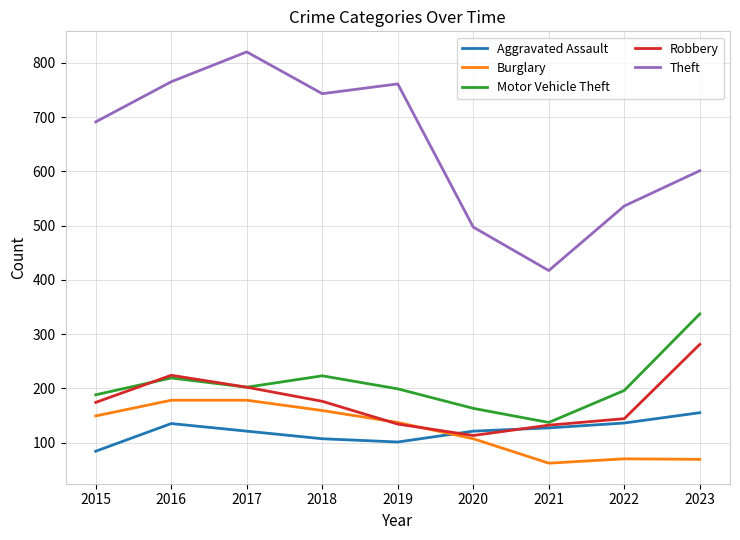

True or false: Theft and Aggravated Assault intersect in this chart.

False